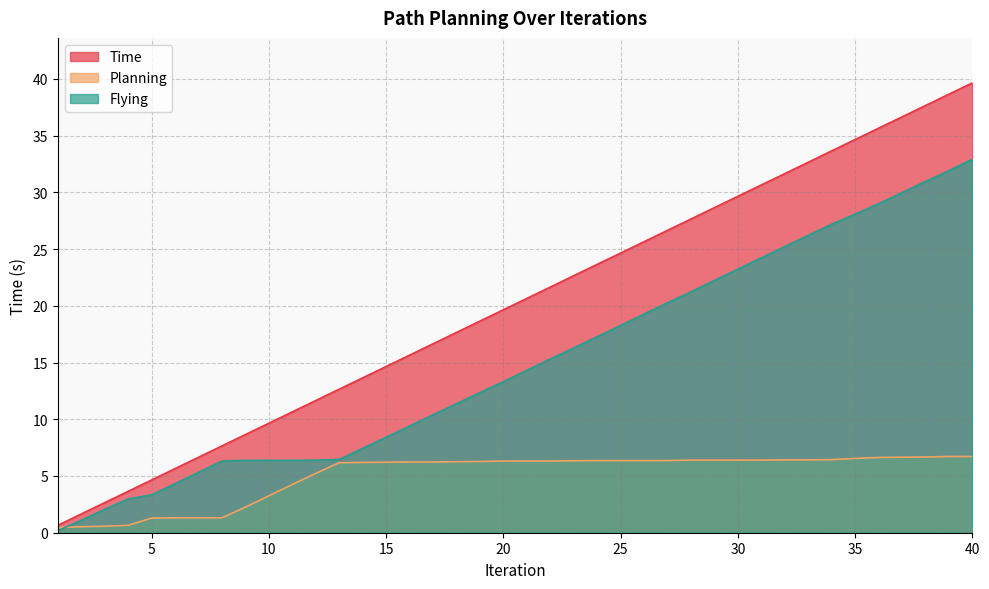

What is the sum of the Time values at 39 and 4?

42.3